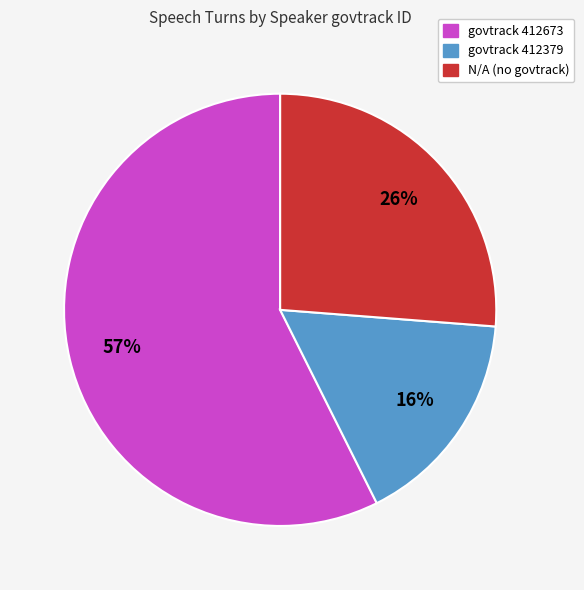

Combined, do govtrack 412673 and govtrack 412379 account for over 50%?

Yes